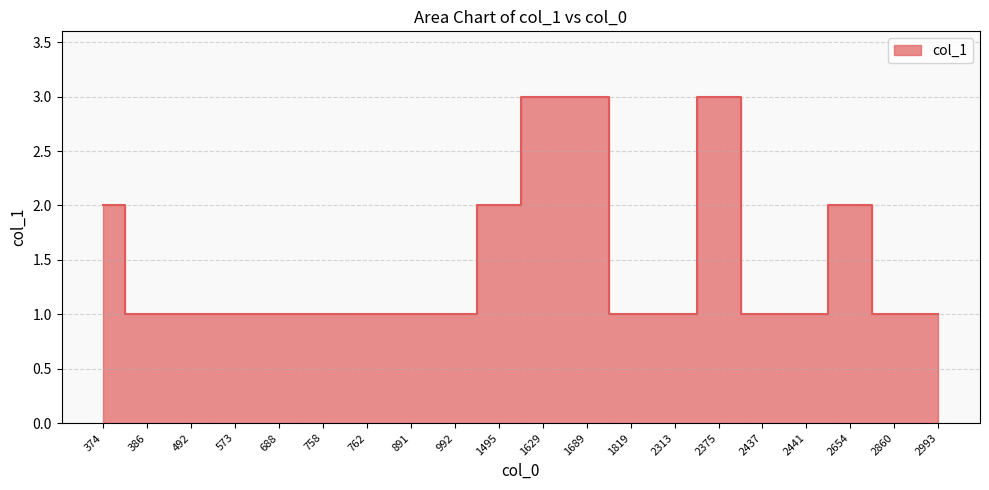

List the labels in order of value, smallest first.

386, 492, 573, 688, 758, 762, 891, 992, 1819, 2313, 2437, 2441, 2860, 2993, 374, 1495, 2654, 1629, 1689, 2375